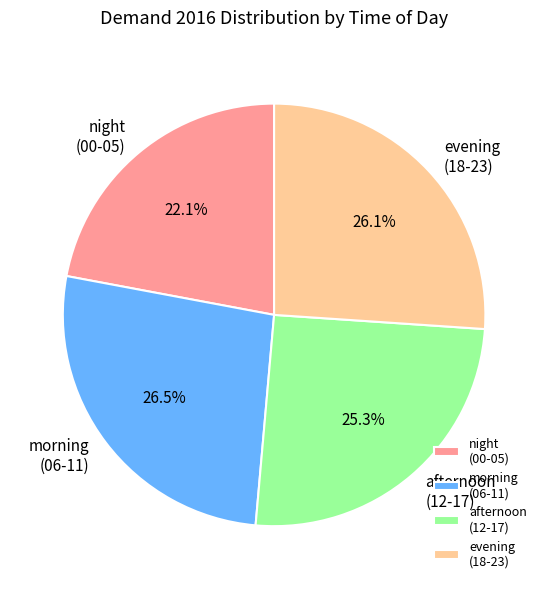

Count the number of slices in the pie.

4